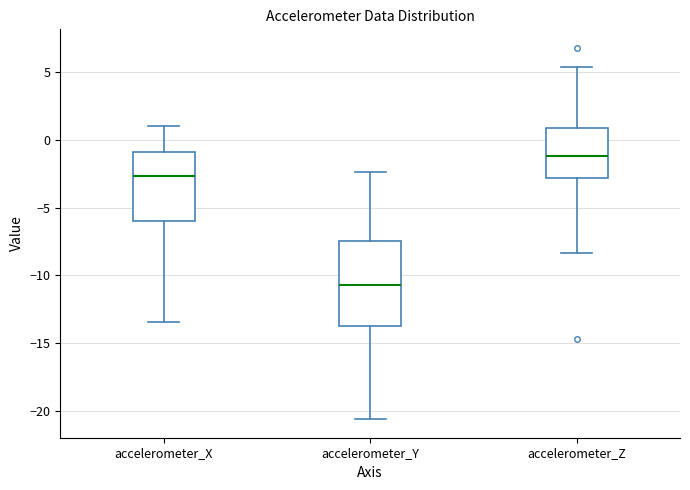

Which box has the highest median line?

accelerometer_Z